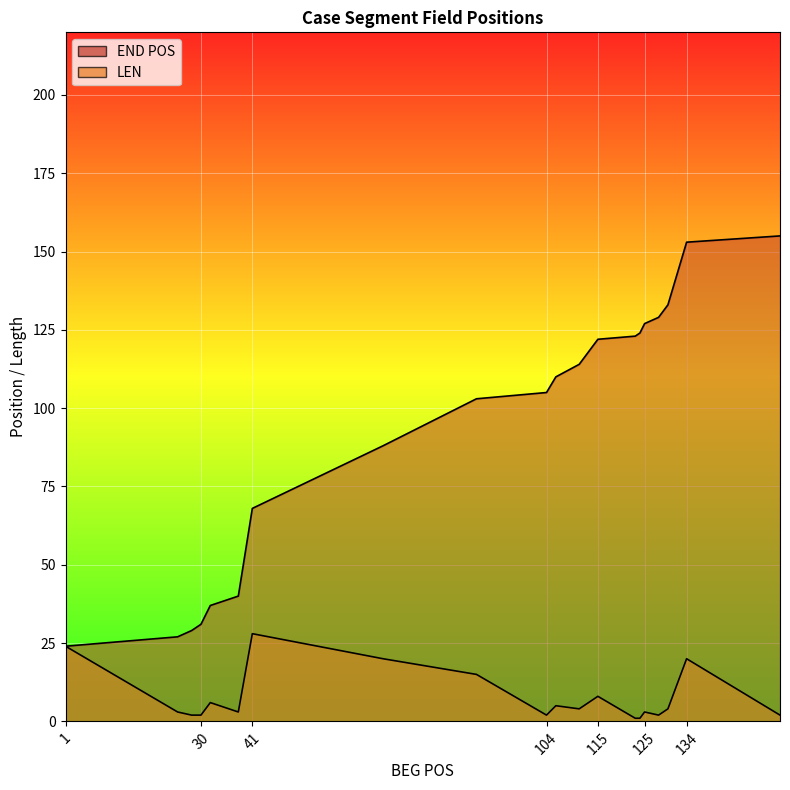

Rank the categories by LEN value from highest to lowest.

41, 1, 69, 134, 89, 115, 32, 106, 111, 130, 25, 38, 125, 28, 30, 104, 128, 154, 123, 124